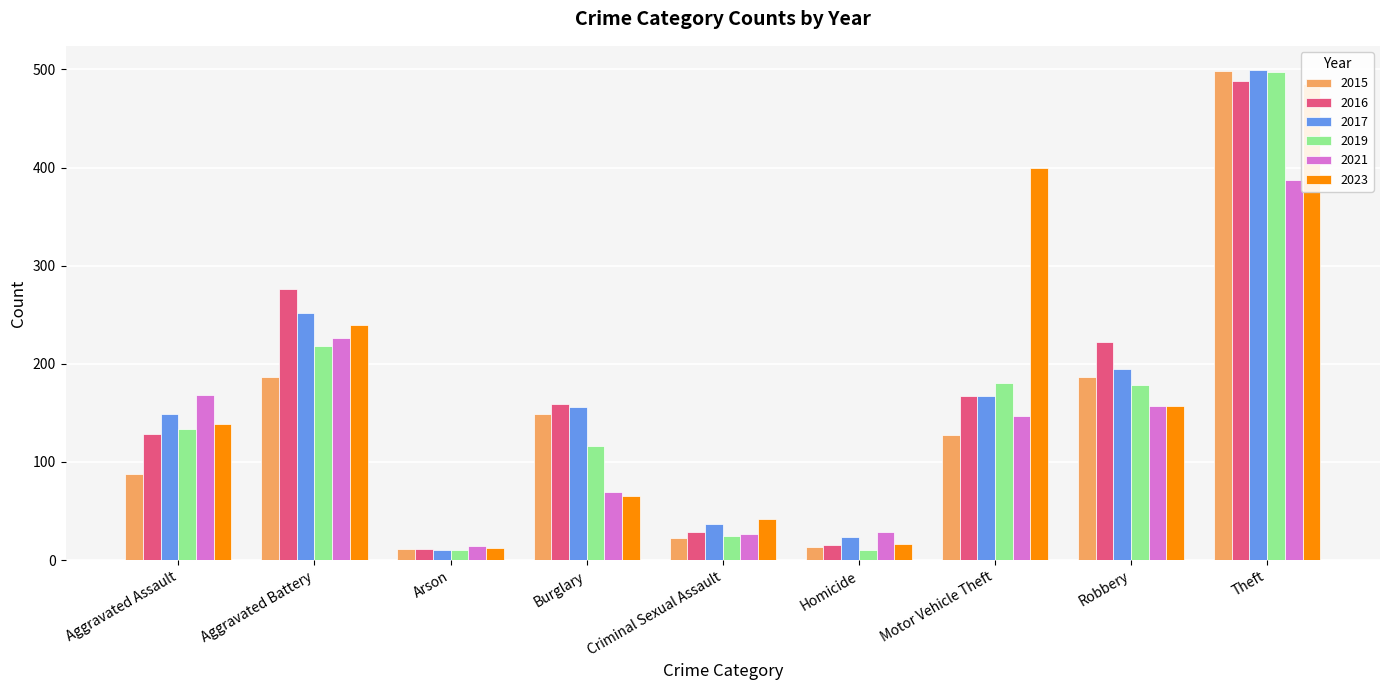

How many bars are there in each group?

6